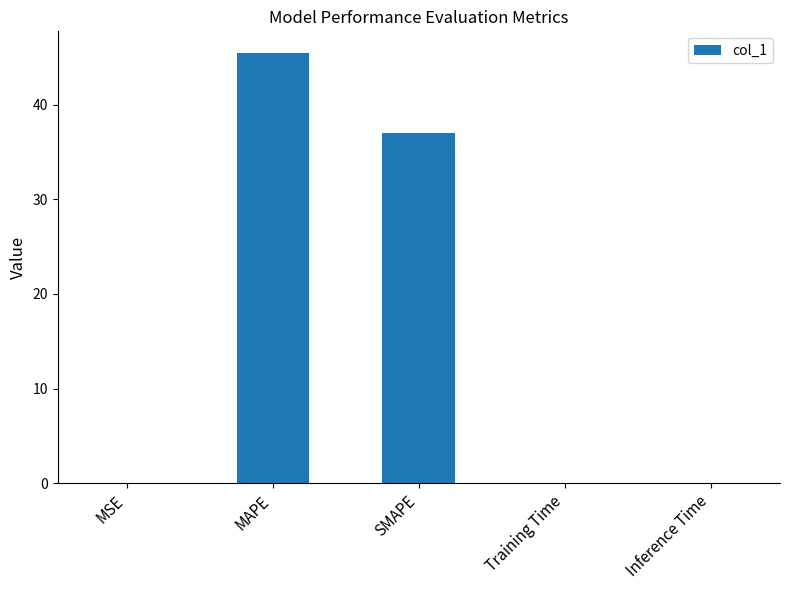

What is the average value?

16.5